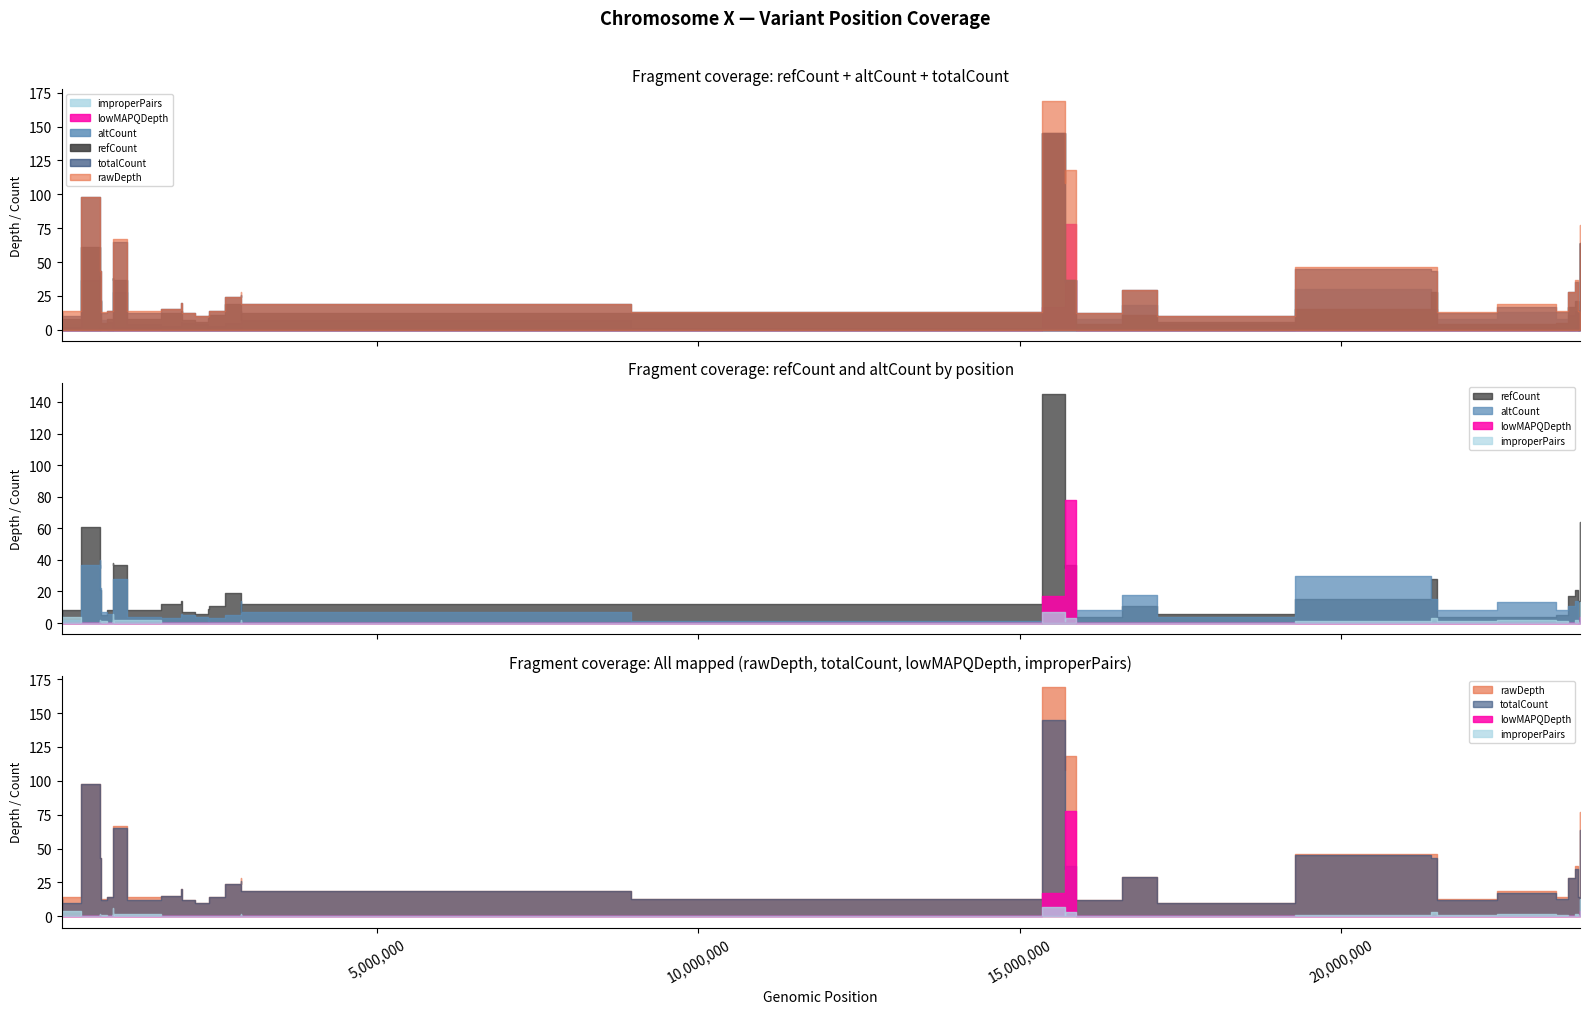

At which category is the sum across all series the highest?

24